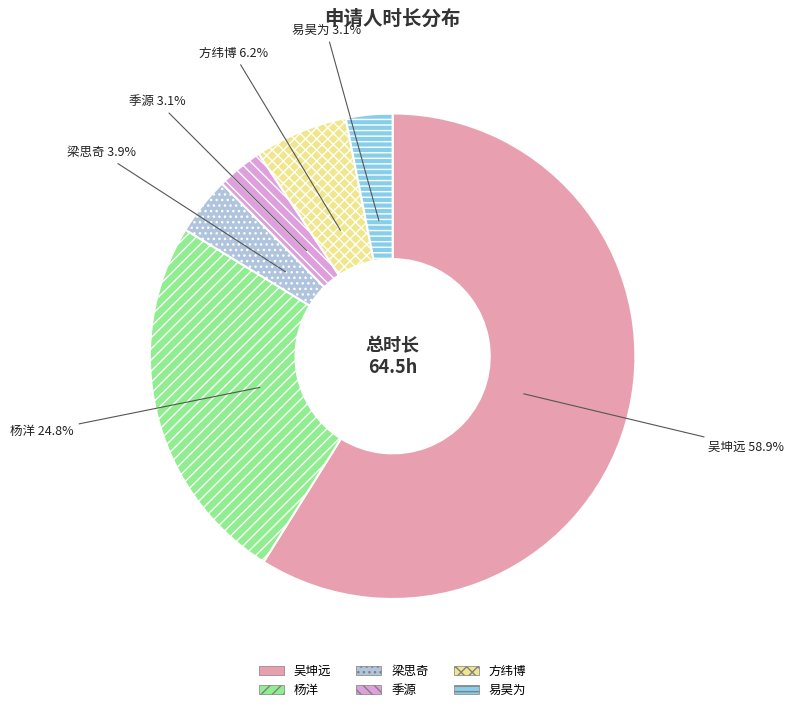

Which has a higher value, 吴坤远 or 季源?

吴坤远